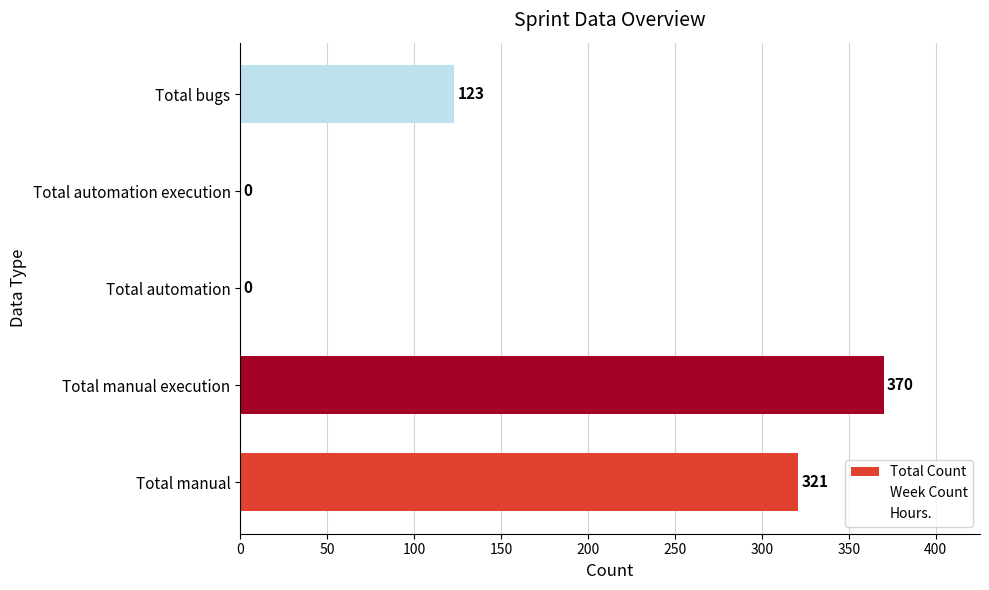

True or false: the data shows 0 at Total automation.

True